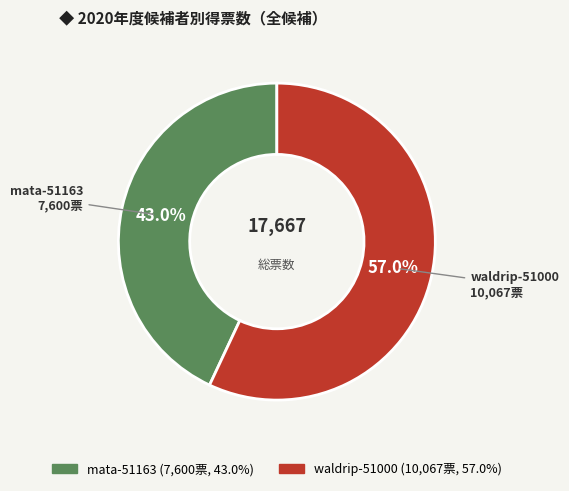

Combined, do mata-51163 and waldrip-51000 account for over 50%?

Yes